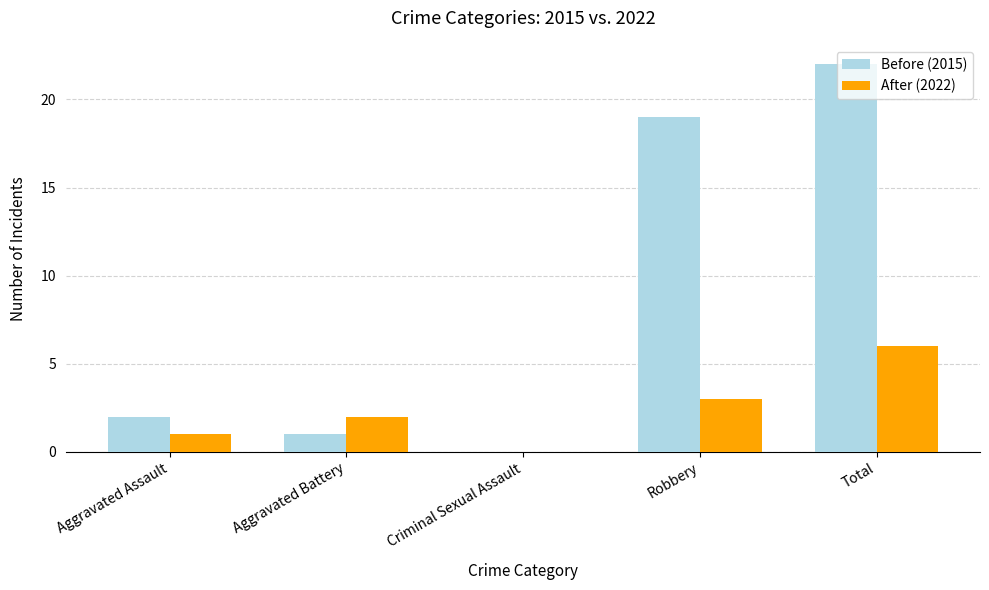

The After (2022) series shows 3 at Robbery. True or false?

True